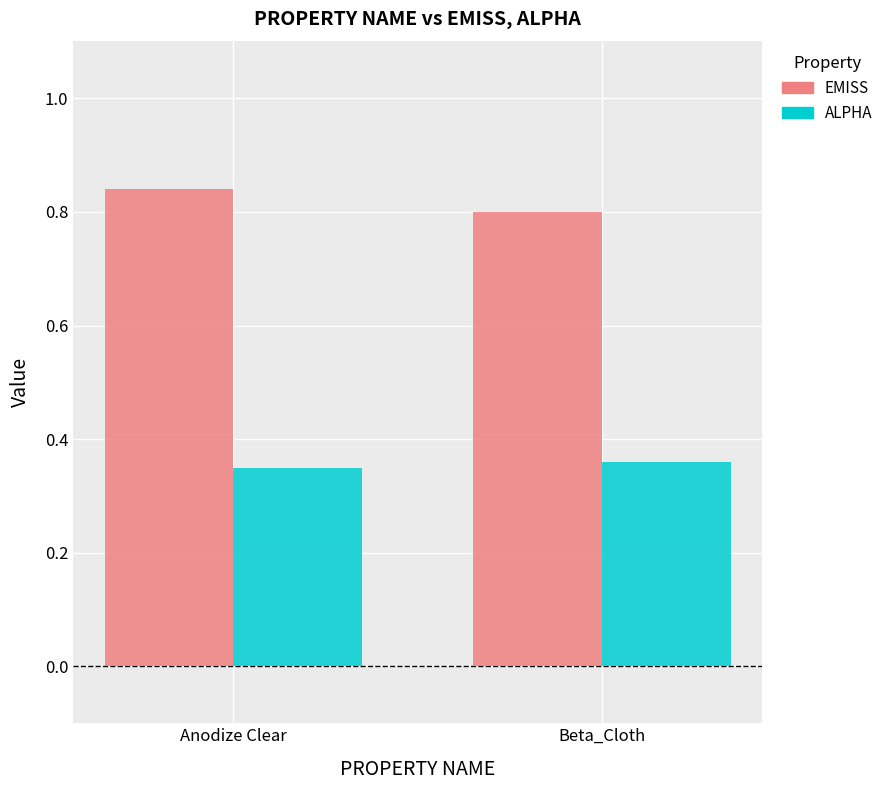

What is the spread (max minus min) of values at Anodize Clear?

0.5